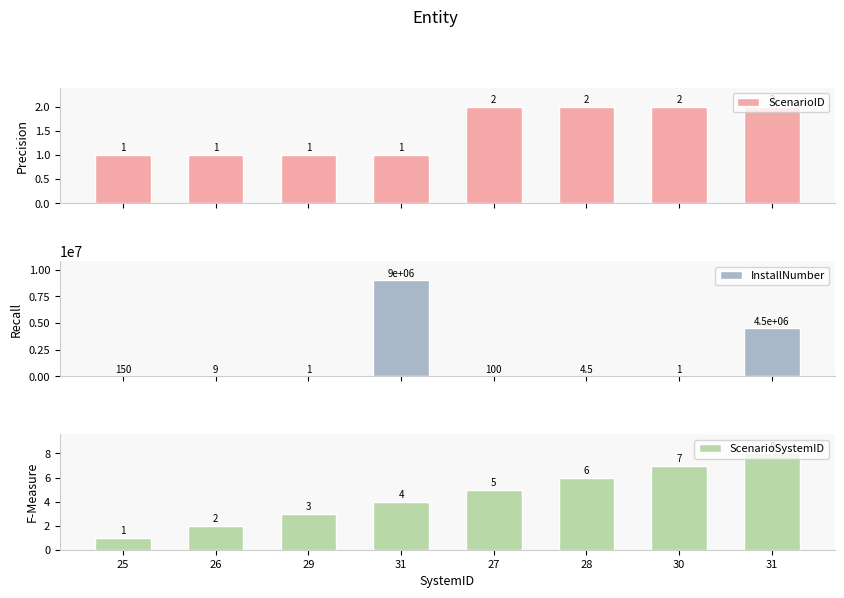

What is the difference between the highest and lowest values at 30?

6.0